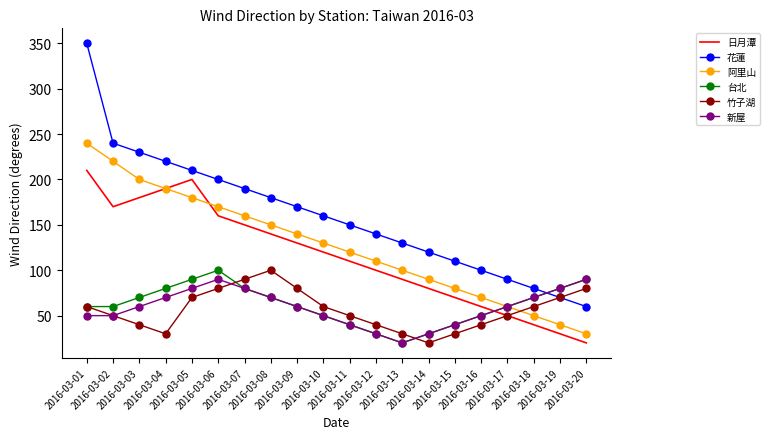

Is it true that 日月潭 equals 90 at 2016-03-13?

True